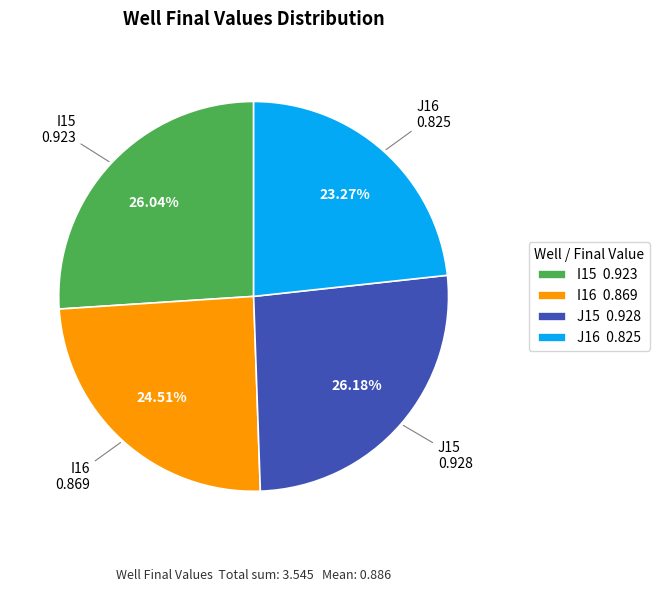

To the nearest percent, what percentage of the pie is J16?

23%